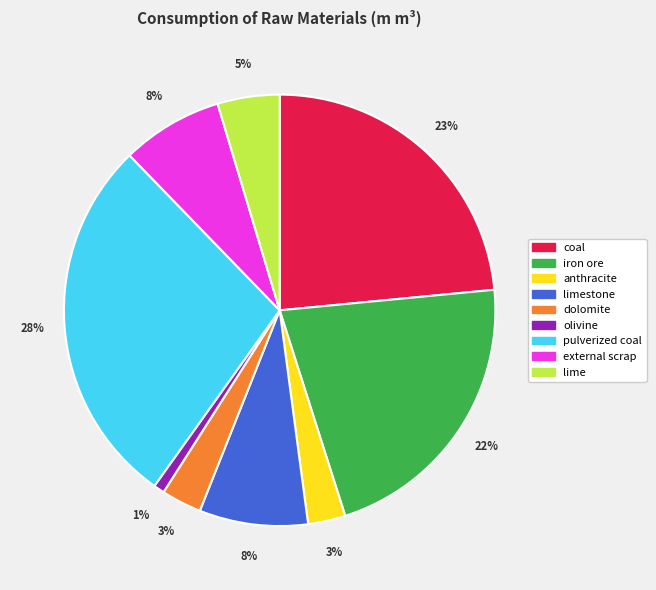

Does any single category account for the majority?

No